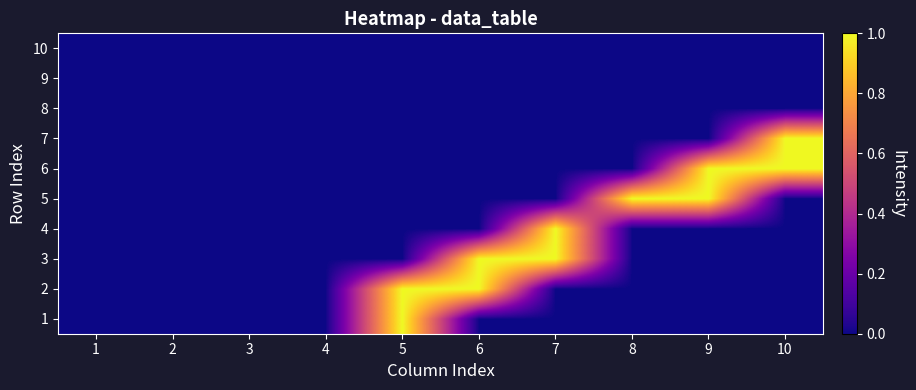

Which has a higher value, 1 or 5?

5